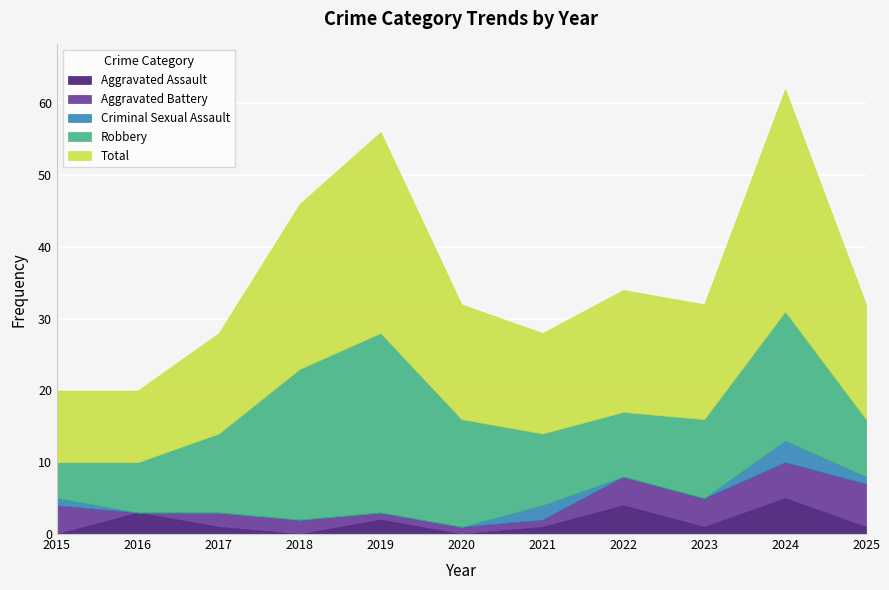

Which series has the largest total across all categories?

Total